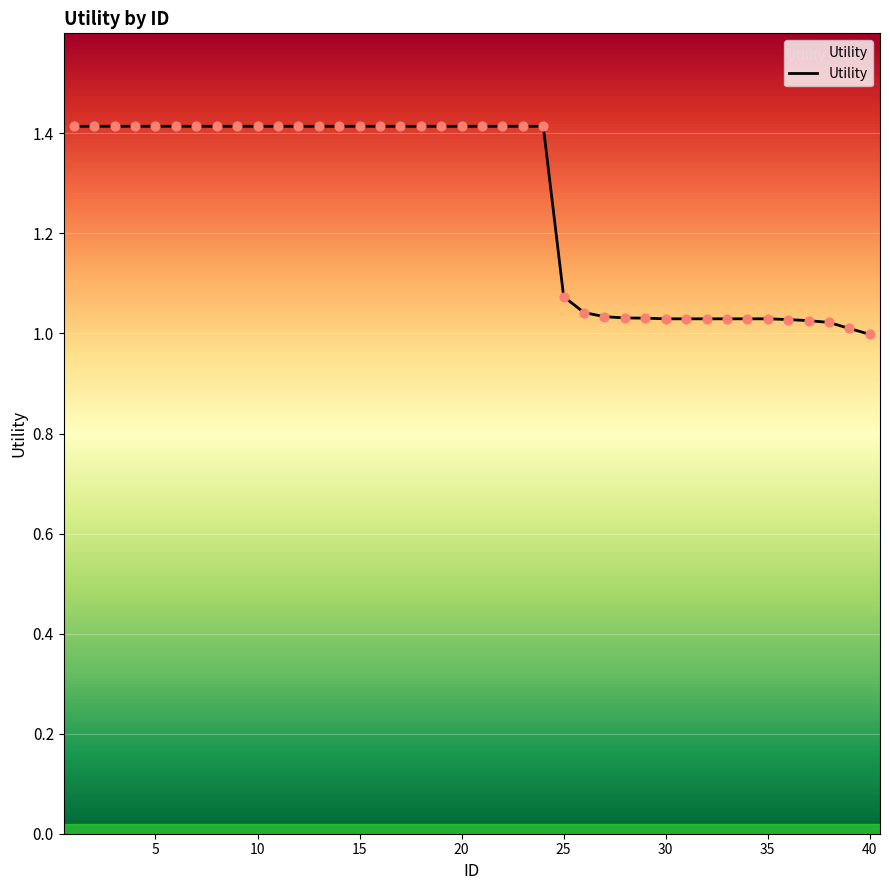

What is the difference between the maximum and minimum values?

0.4